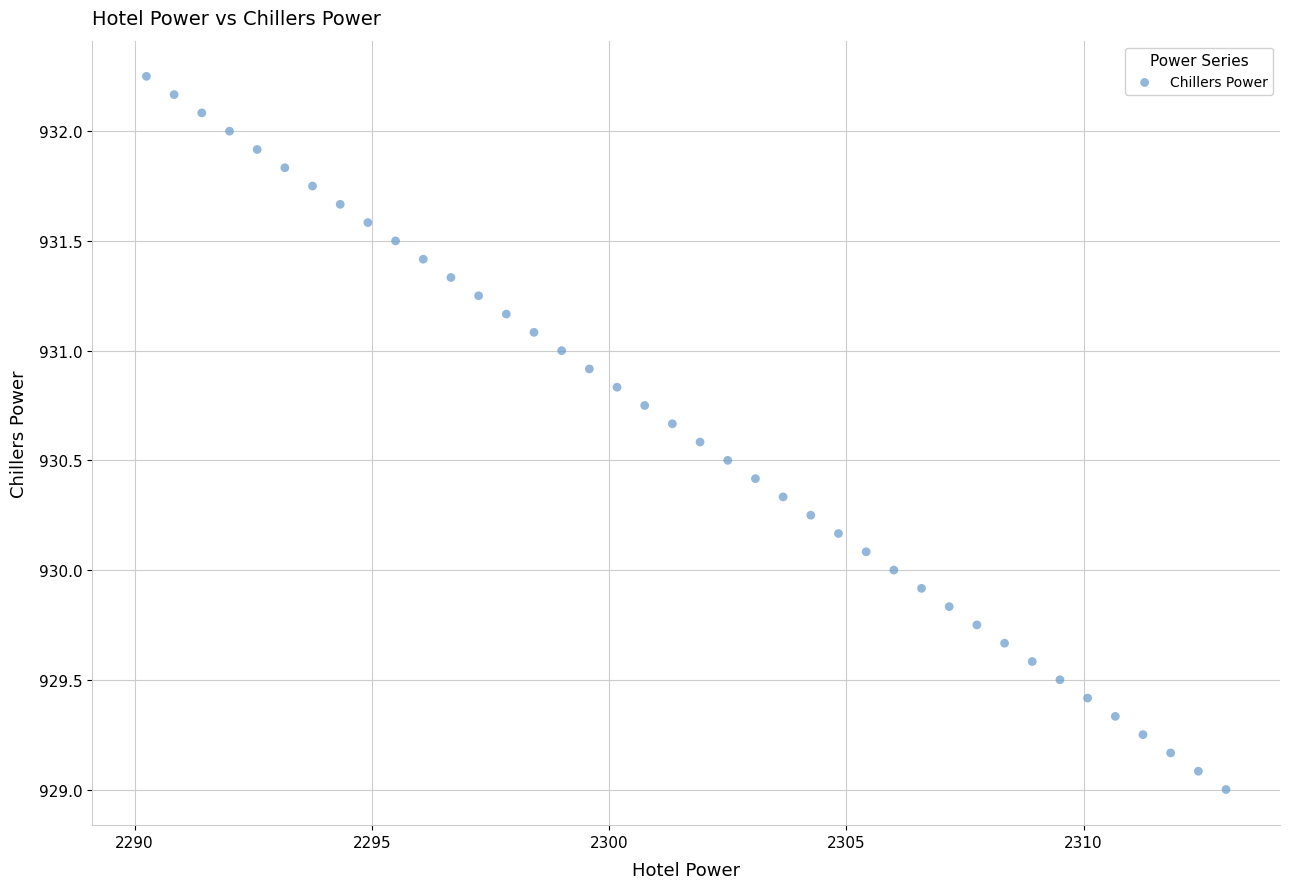

What is the range of X values (max minus min)?

22.8